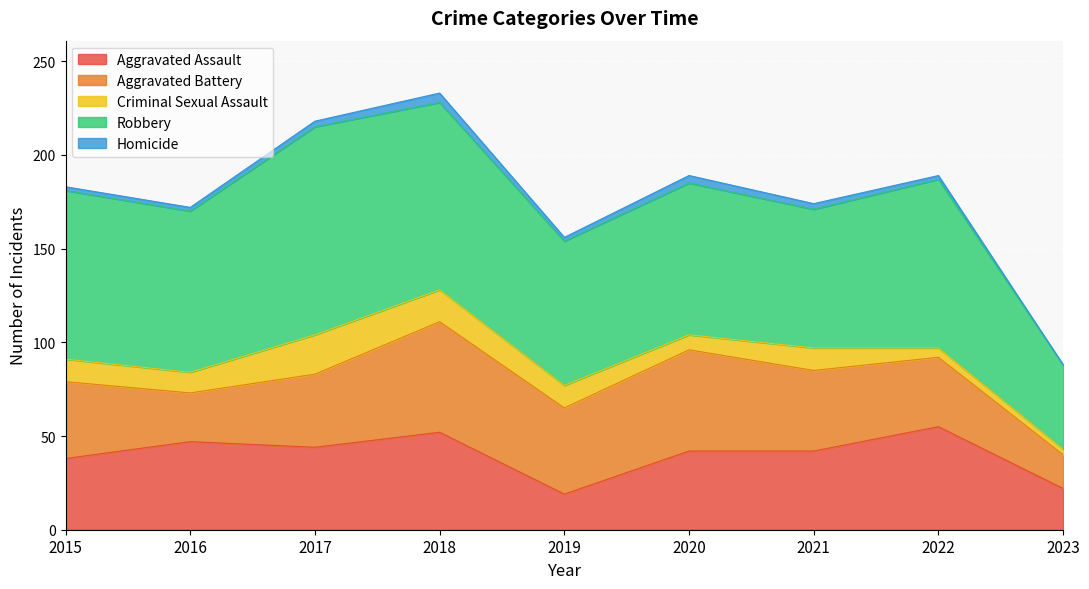

What is the value of the Aggravated Assault point at the 5th from the left?

19